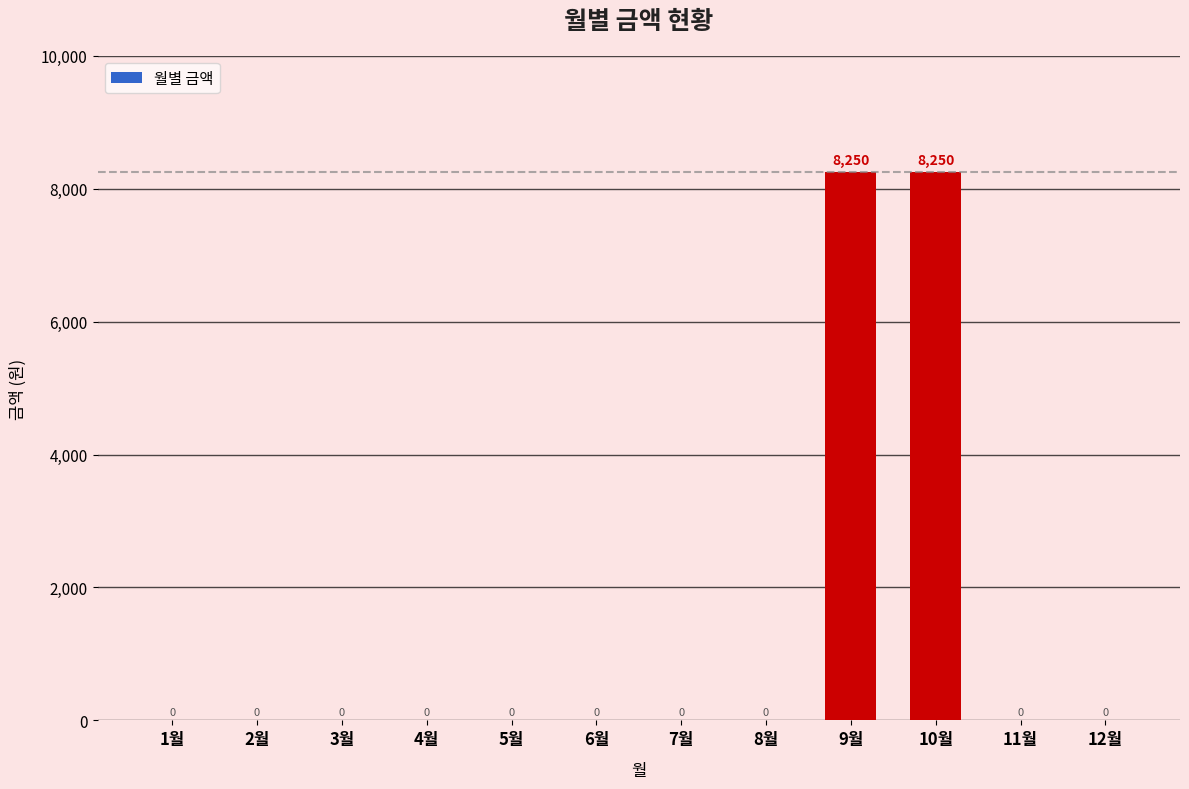

What is the maximum value shown in the chart?

8250